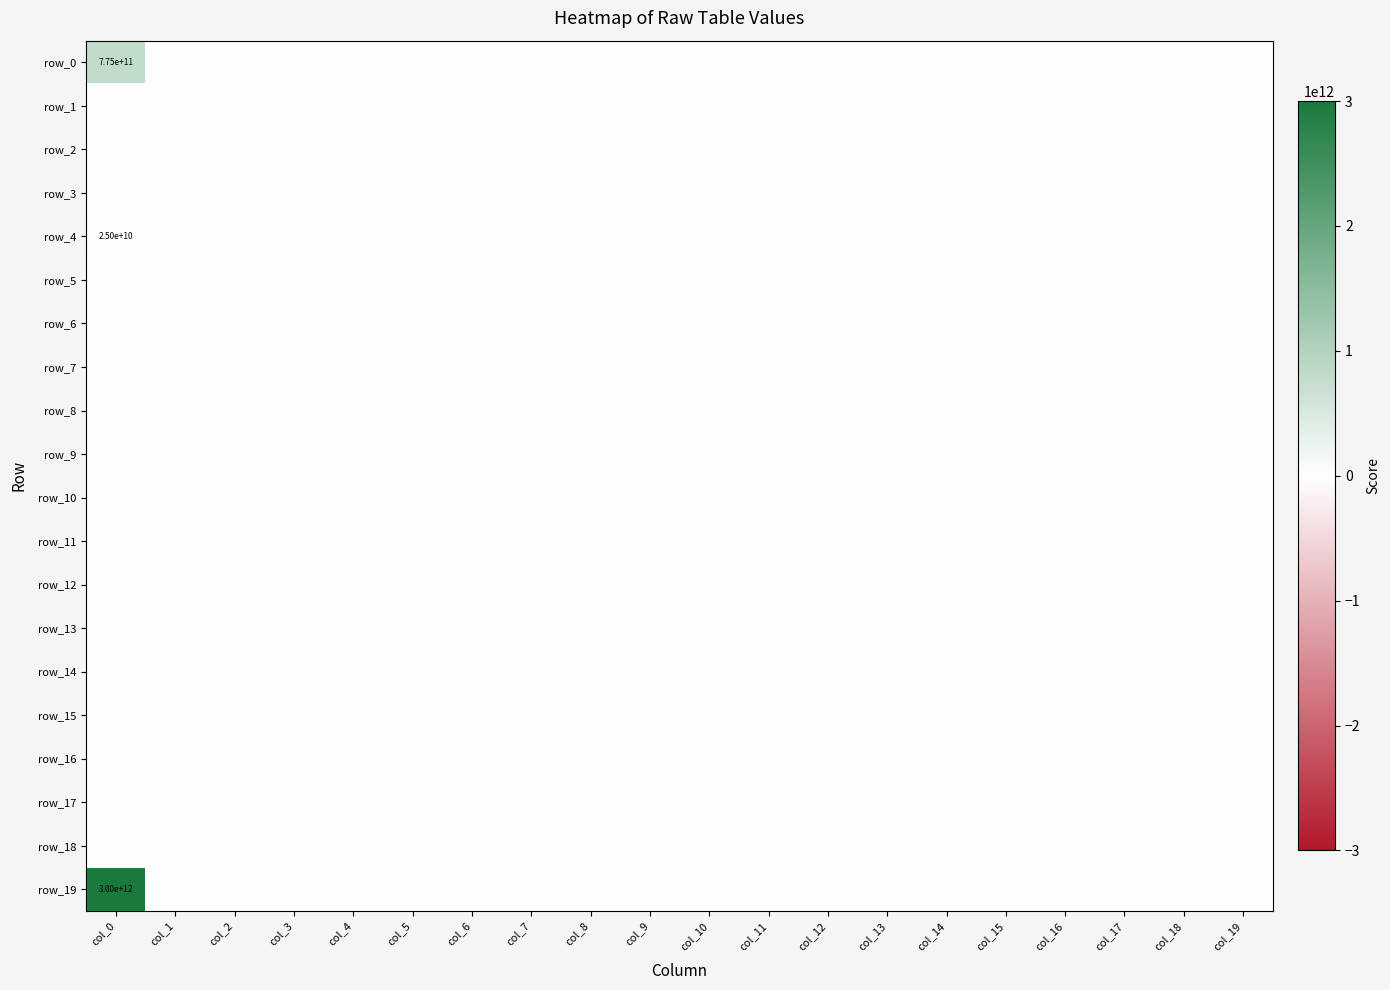

Reading left to right, what are all the values shown in this chart?

row_0: 775000000000	0	0	0	0	0	0	0	0	0	0	0	0	0	0	0	0	0	0	0
row_1: 0	0	0	0	0	0	0	0	0	0	0	0	0	0	0	0	0	0	0	0
row_2: 0	0	0	0	0	0	0	0	0	0	0	0	0	0	0	0	0	0	0	0
row_3: 0	0	0	0	0	0	0	0	0	0	0	0	0	0	0	0	0	0	0	0
row_4: 25000000000	0	0	0	0	0	0	0	0	0	0	0	0	0	0	0	0	0	0	0
row_5: 0	0	0	0	0	0	0	0	0	0	0	0	0	0	0	0	0	0	0	0
row_6: 0	0	0	0	0	0	0	0	0	0	0	0	0	0	0	0	0	0	0	0
row_7: 0	0	0	0	0	0	0	0	0	0	0	0	0	0	0	0	0	0	0	0
row_8: 0	0	0	0	0	0	0	0	0	0	0	0	0	0	0	0	0	0	0	0
row_9: 0	0	0	0	0	0	0	0	0	0	0	0	0	0	0	0	0	0	0	0
row_10: 0	0	0	0	0	0	0	0	0	0	0	0	0	0	0	0	0	0	0	0
row_11: 0	0	0	0	0	0	0	0	0	0	0	0	0	0	0	0	0	0	0	0
row_12: 0	0	0	0	0	0	0	0	0	0	0	0	0	0	0	0	0	0	0	0
row_13: 0	0	0	0	0	0	0	0	0	0	0	0	0	0	0	0	0	0	0	0
row_14: 0	0	0	0	0	0	0	0	0	0	0	0	0	0	0	0	0	0	0	0
row_15: 0	0	0	0	0	0	0	0	0	0	0	0	0	0	0	0	0	0	0	0
row_16: 0	0	0	0	0	0	0	0	0	0	0	0	0	0	0	0	0	0	0	0
row_17: 0	0	0	0	0	0	0	0	0	0	0	0	0	0	0	0	0	0	0	0
row_18: 0	0	0	0	0	0	0	0	0	0	0	0	0	0	0	0	0	0	0	0
row_19: 3000000000000	0	0	0	0	0	0	0	0	0	0	0	0	0	0	0	0	0	0	0